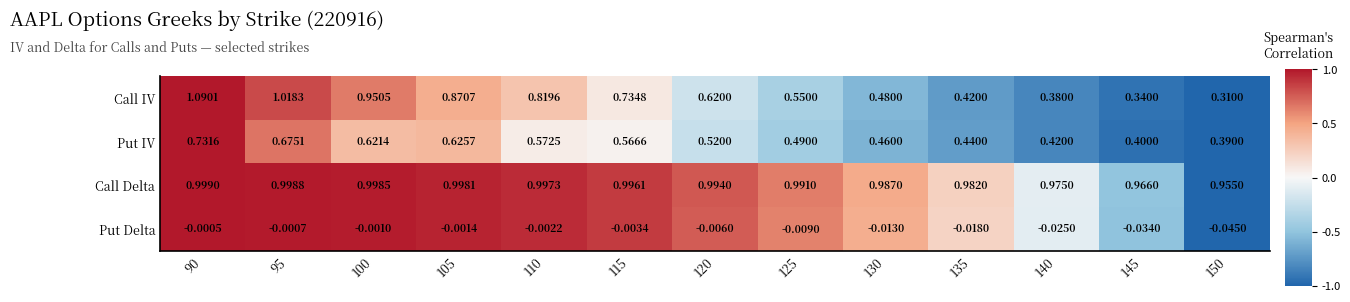

At 130, list the series in order from largest to smallest.

Call Delta, Call IV, Put IV, Put Delta